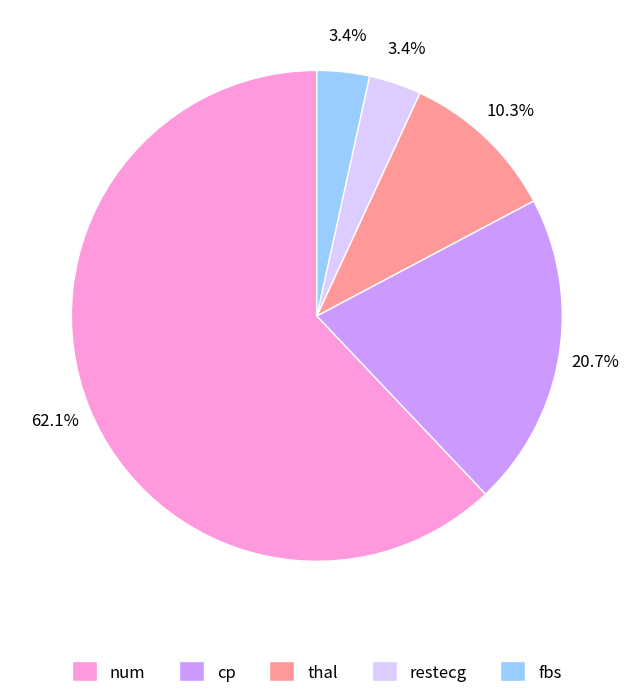

What percentage is the fbs slice, to the nearest percent?

3%